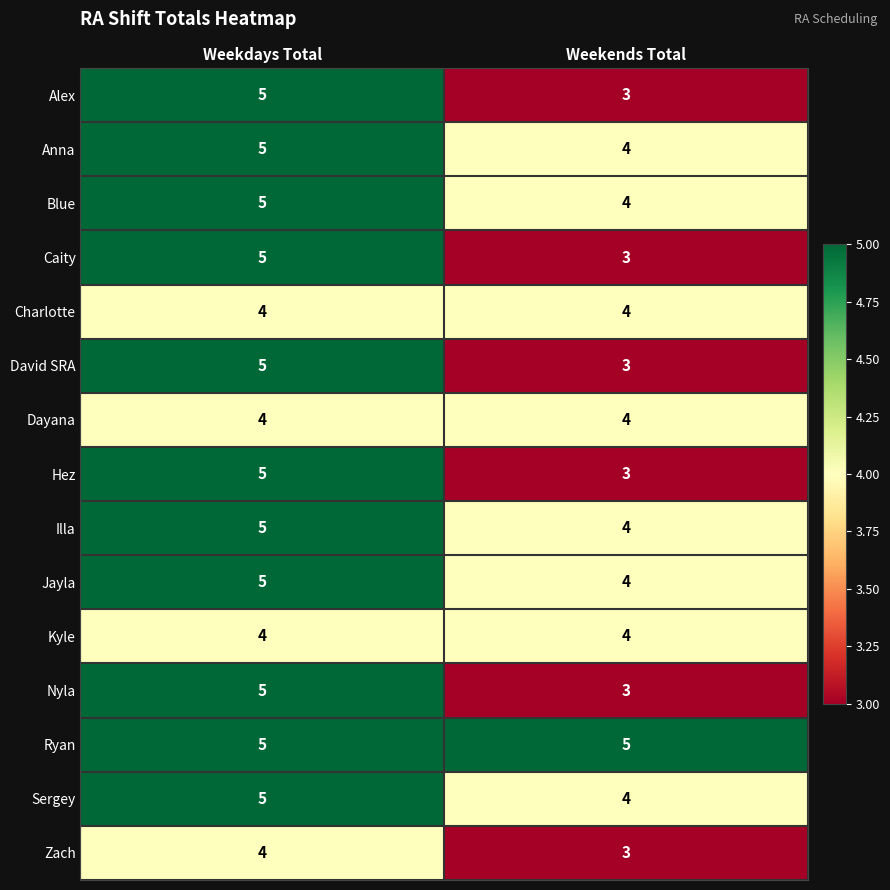

Reading right to left, extract all data points from this chart.

Alex: 3	5
Anna: 4	5
Blue: 4	5
Caity: 3	5
Charlotte: 4	4
David SRA: 3	5
Dayana: 4	4
Hez: 3	5
Illa: 4	5
Jayla: 4	5
Kyle: 4	4
Nyla: 3	5
Ryan: 5	5
Sergey: 4	5
Zach: 3	4